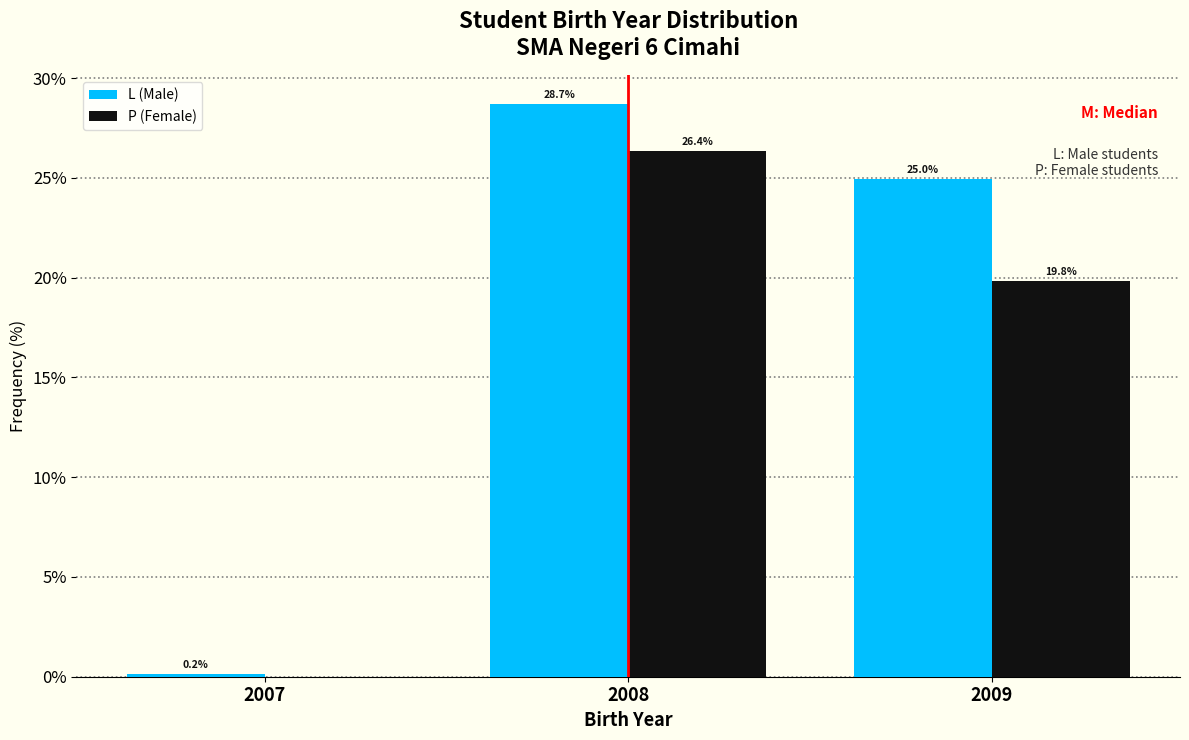

In the L (Male) series, which range on the x-axis has the tallest bar?

2007.5 to 2008.5